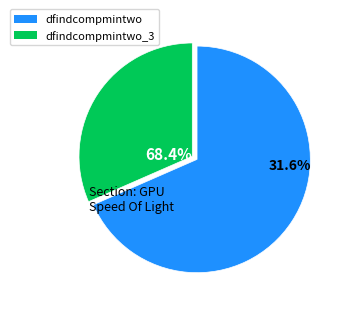

Does dfindcompmintwo represent more than half of the total?

No